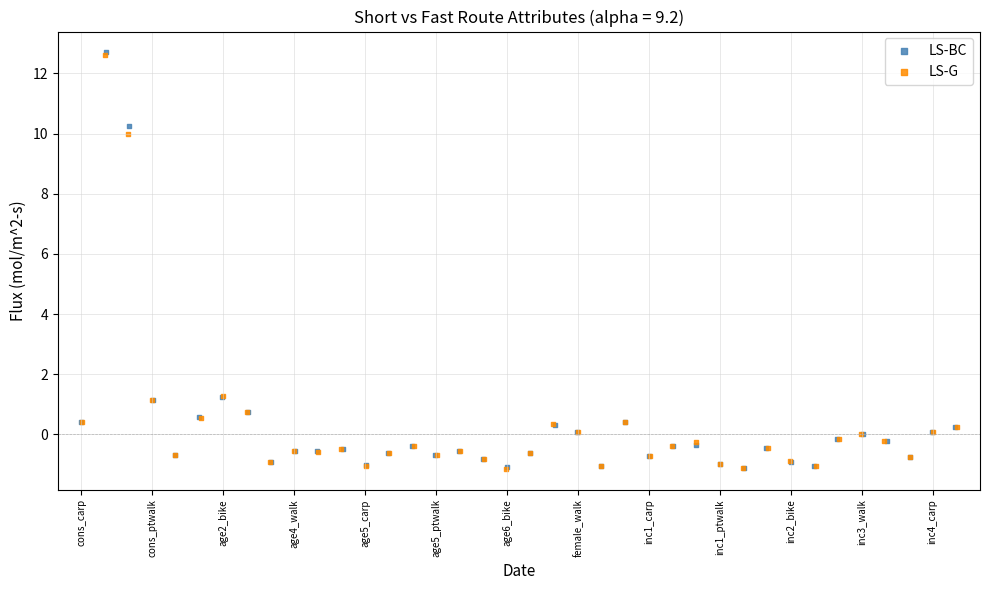

Which series has the largest Y range (max minus min)?

LS-BC